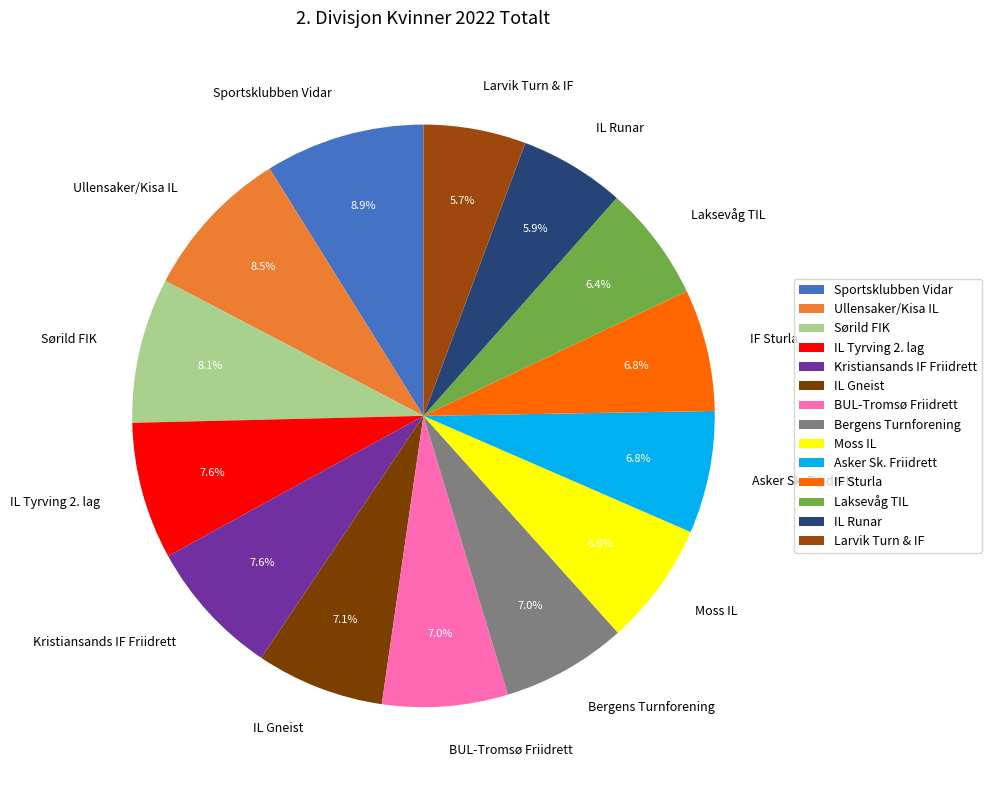

To the nearest percent, what portion does IL Runar represent?

6%